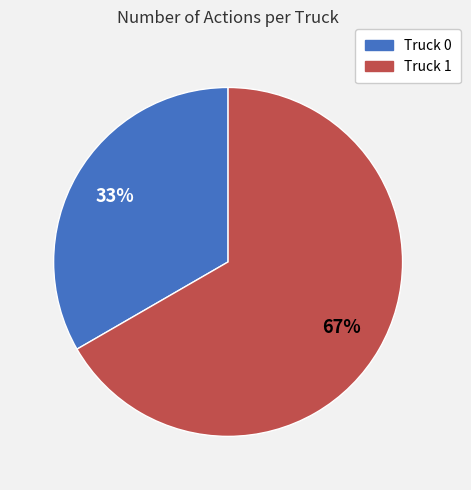

To the nearest percent, what is the average slice percentage?

50%